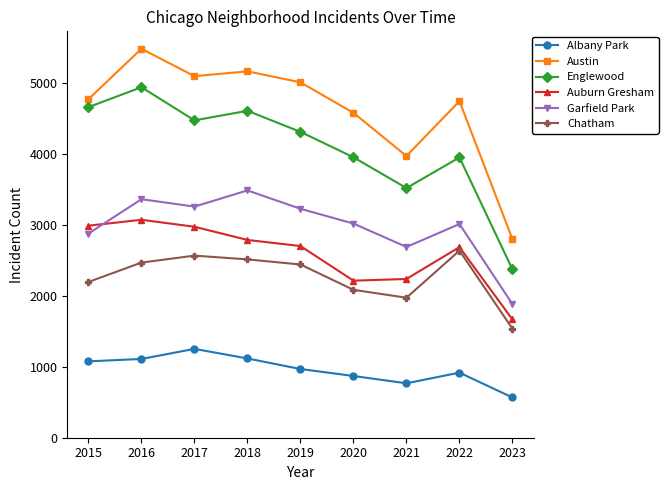

Rank the series at 2018 from highest to lowest value.

Austin, Englewood, Garfield Park, Auburn Gresham, Chatham, Albany Park